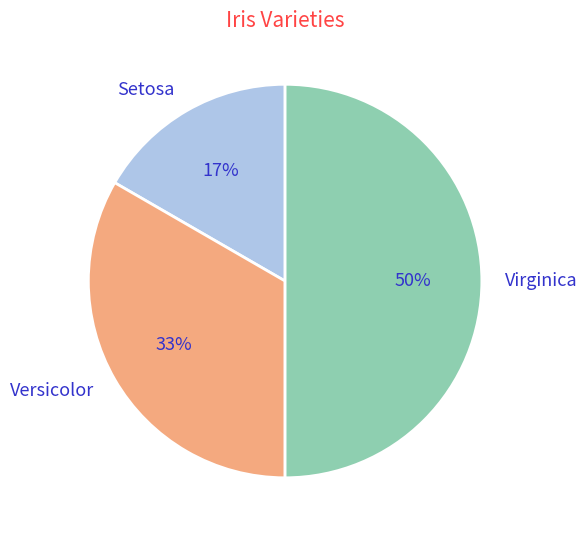

To the nearest percent, what percentage of the pie is Setosa?

17%